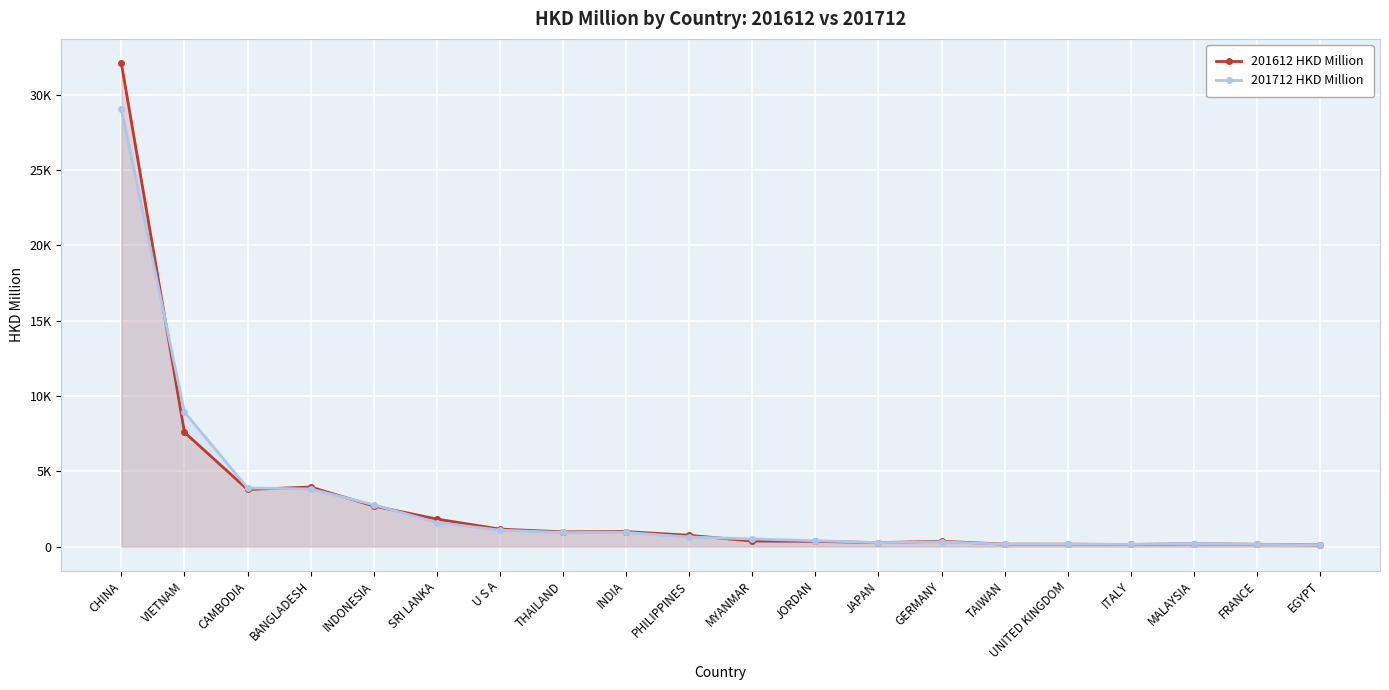

True or false: 201612 HKD Million and 201712 HKD Million cross at least once.

True